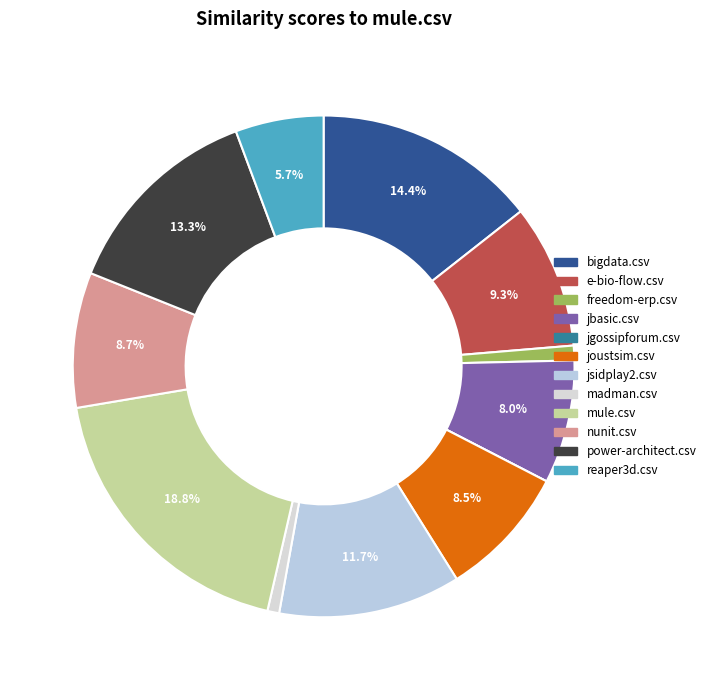

What percentage do bigdata.csv and jgossipforum.csv together represent?

14.4%